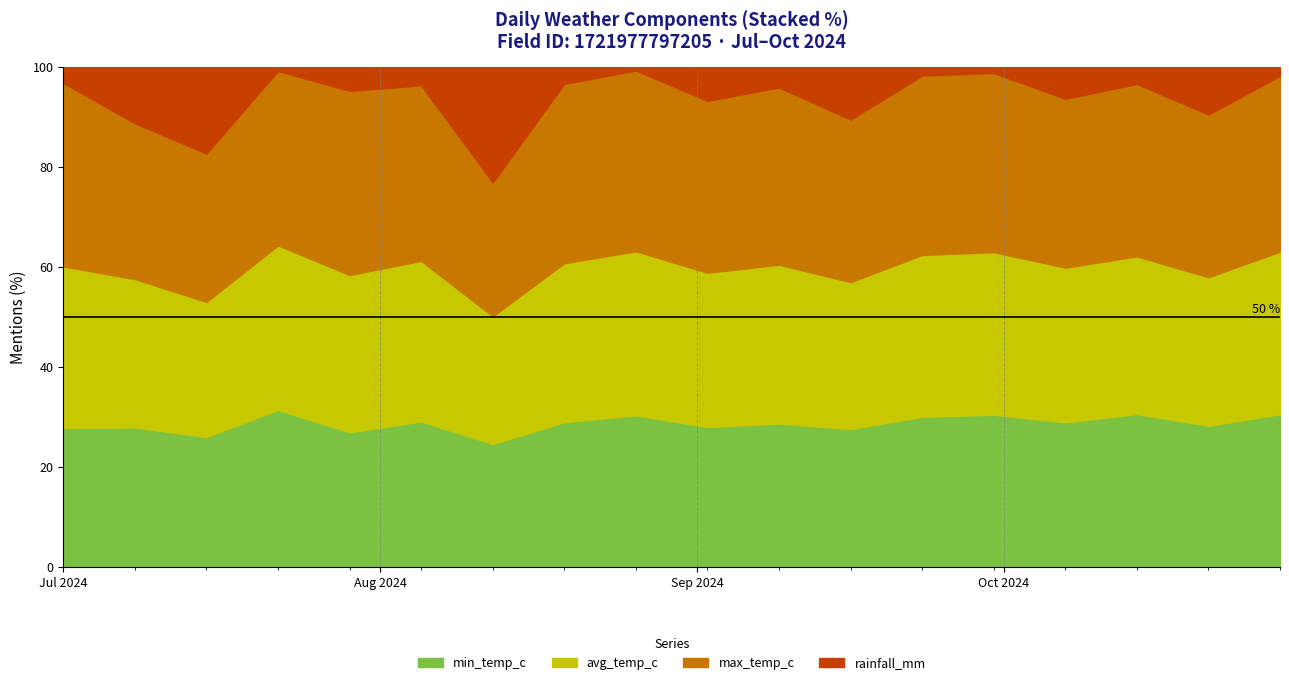

True or false: avg_temp_c and rainfall_mm cross at least once.

False